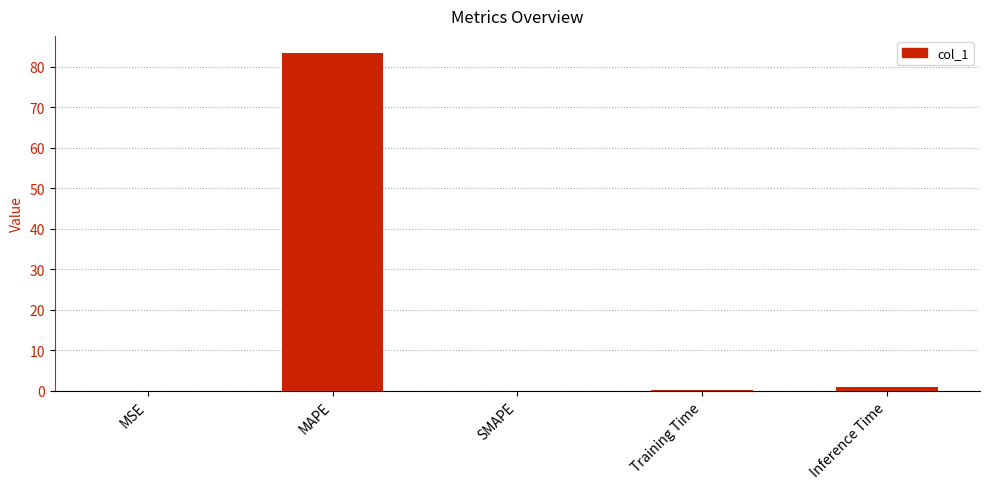

What is the maximum value shown in the chart?

83.5